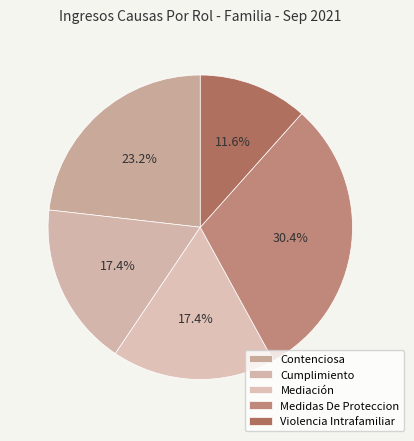

True or false: Medidas De Proteccion accounts for 30% of the total.

True